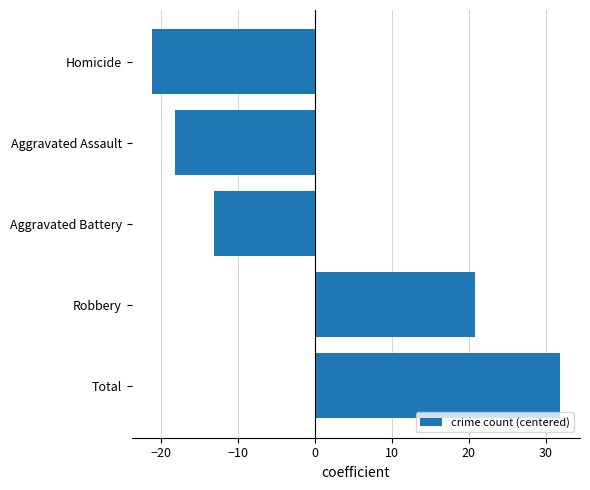

Are the bars grouped side by side (vs. stacked)?

No